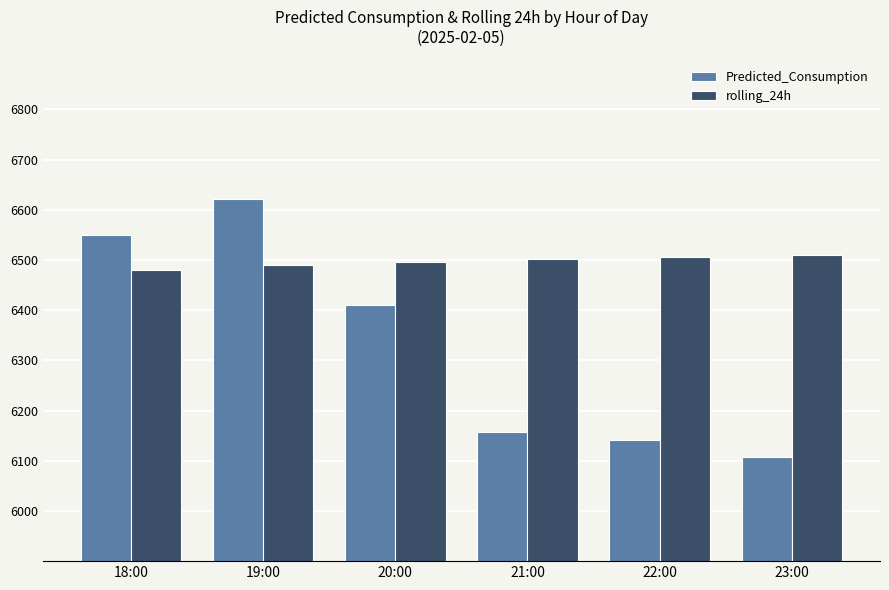

Which category has the lowest value across all series?

23:00